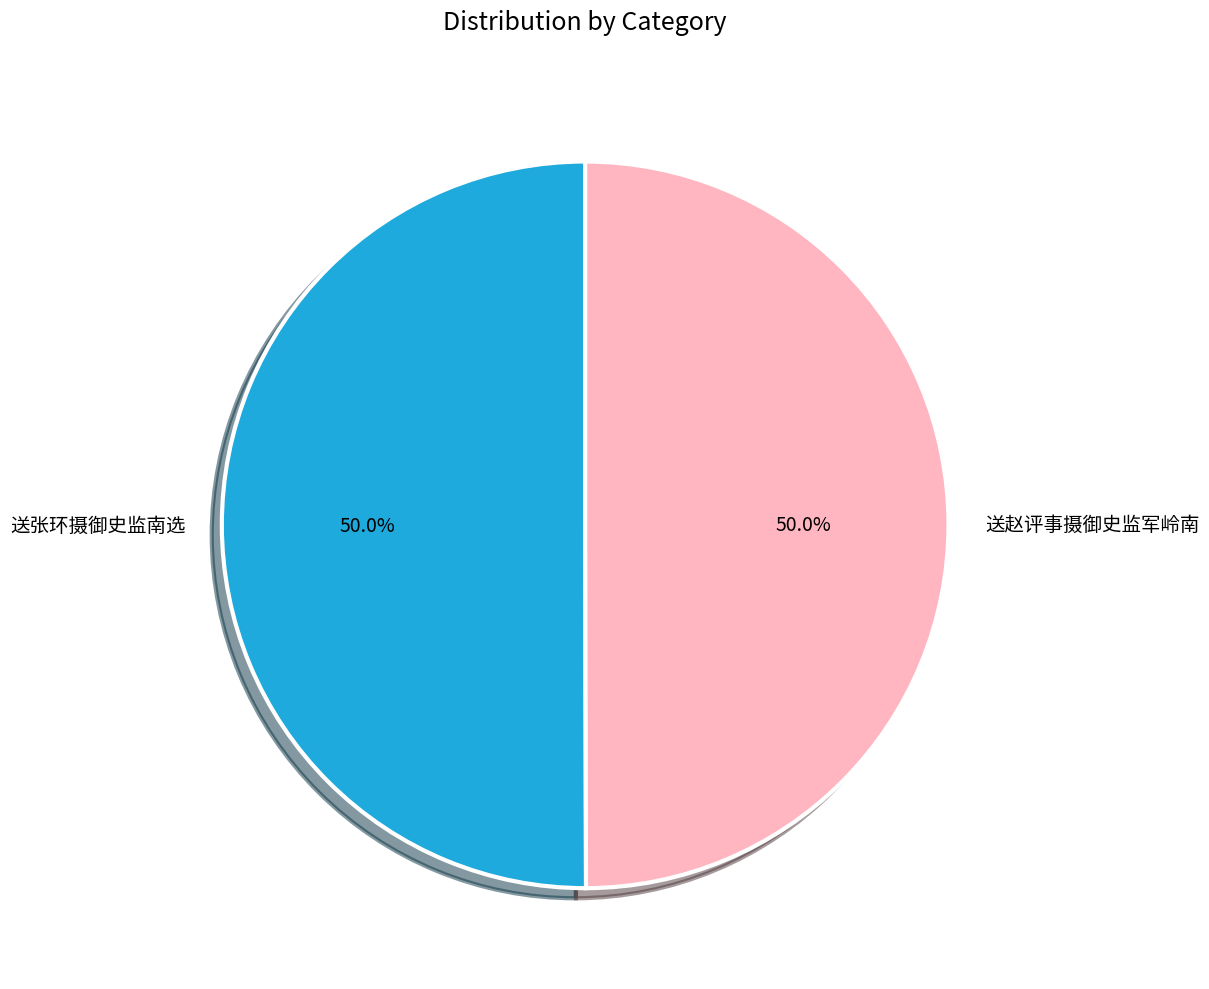

The 送张环摄御史监南选 slice represents 42% of the pie. True or false?

False